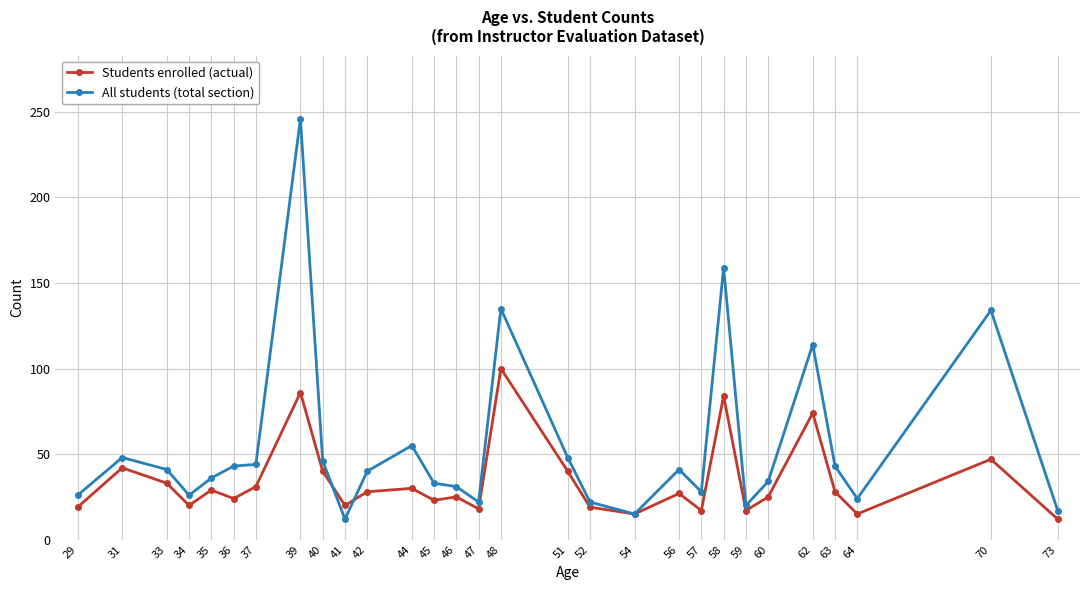

List the series in order of their peak value, lowest first.

Students enrolled (actual), All students (total section)